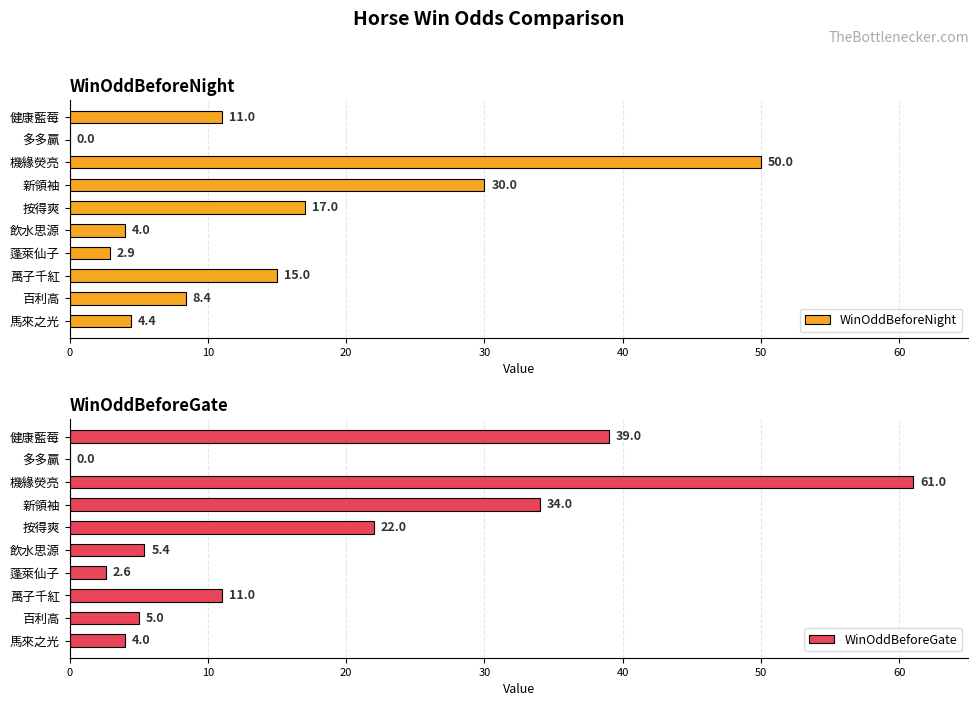

At which label is WinOddBeforeNight closest to 25?

新領袖